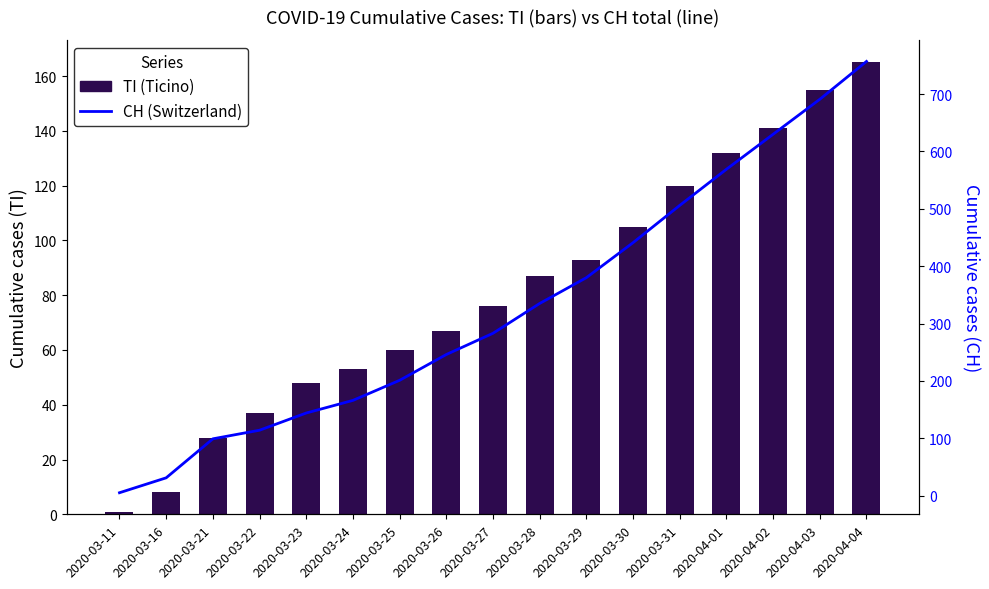

What is the total value across all series at 2020-03-28?

422